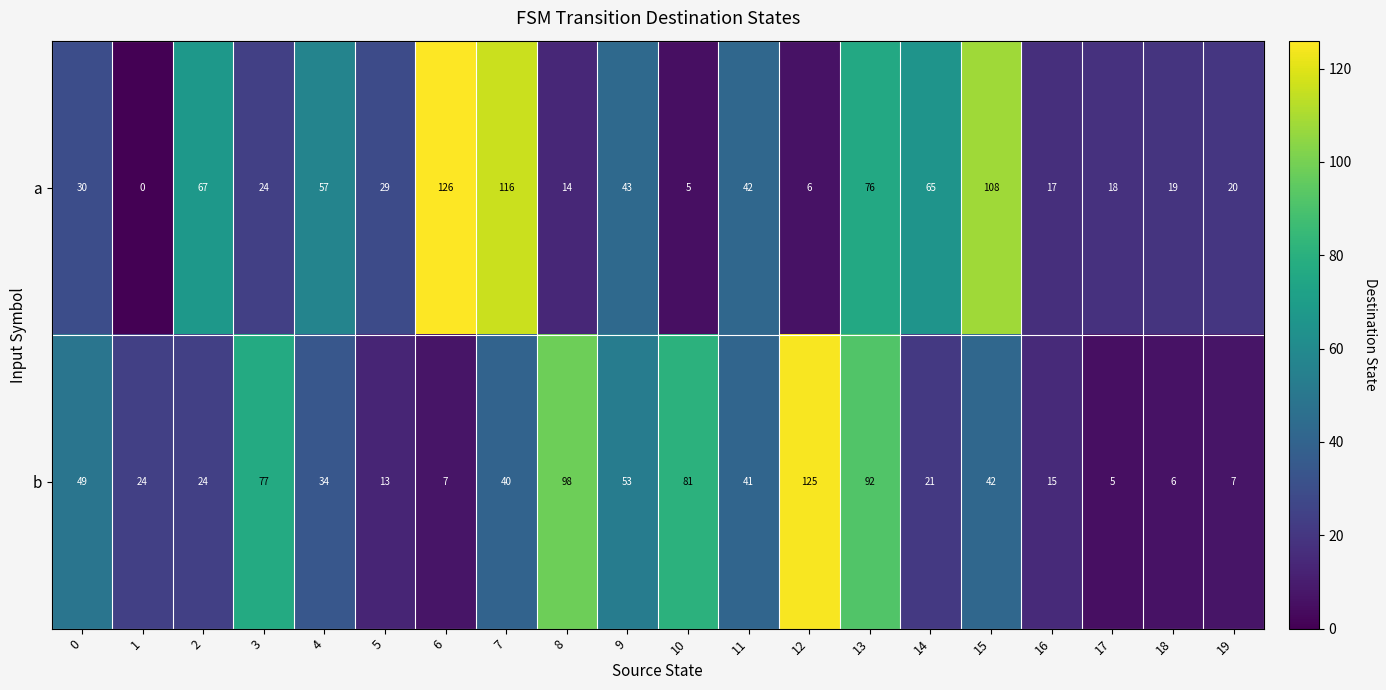

What is the difference between the a values at 12 and 19?

14